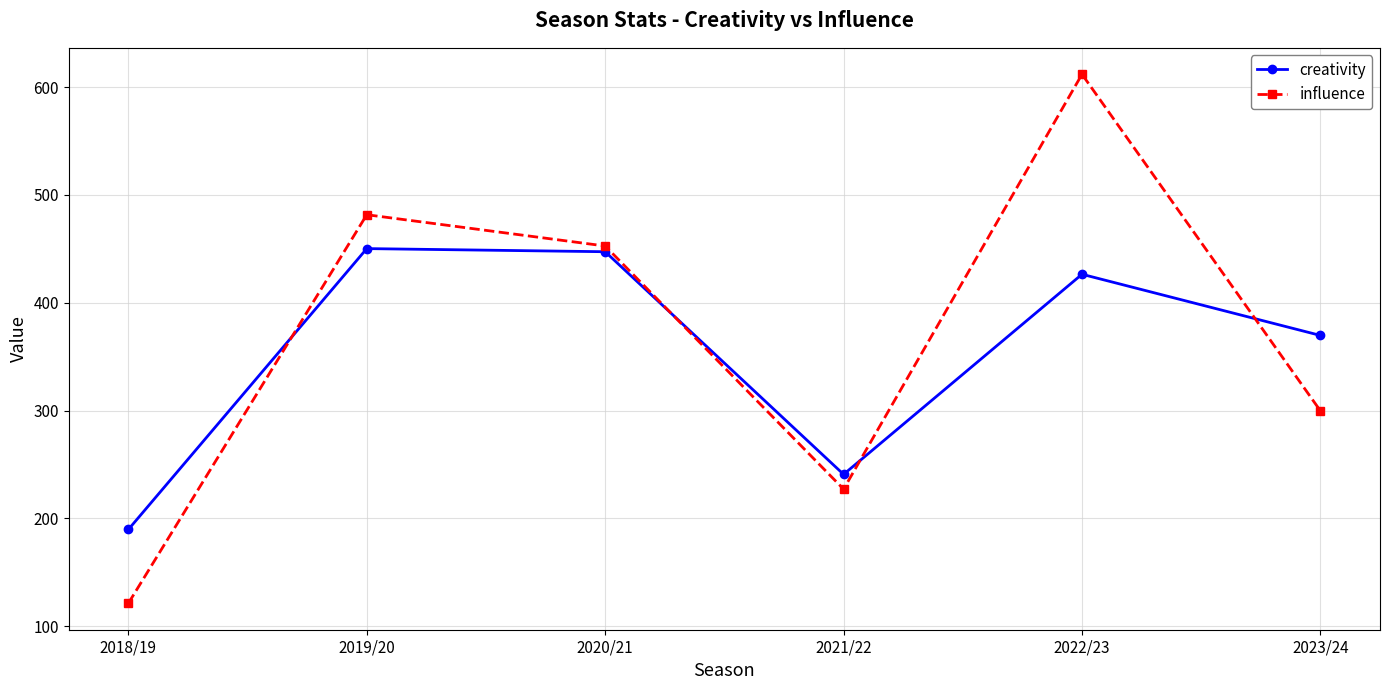

Which label corresponds to the largest value in the chart?

2022/23